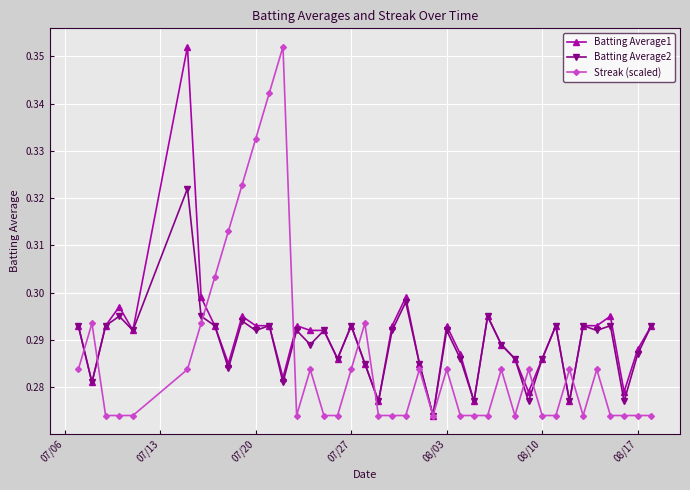

How many Batting Average2 values are between 0 and 1?

40